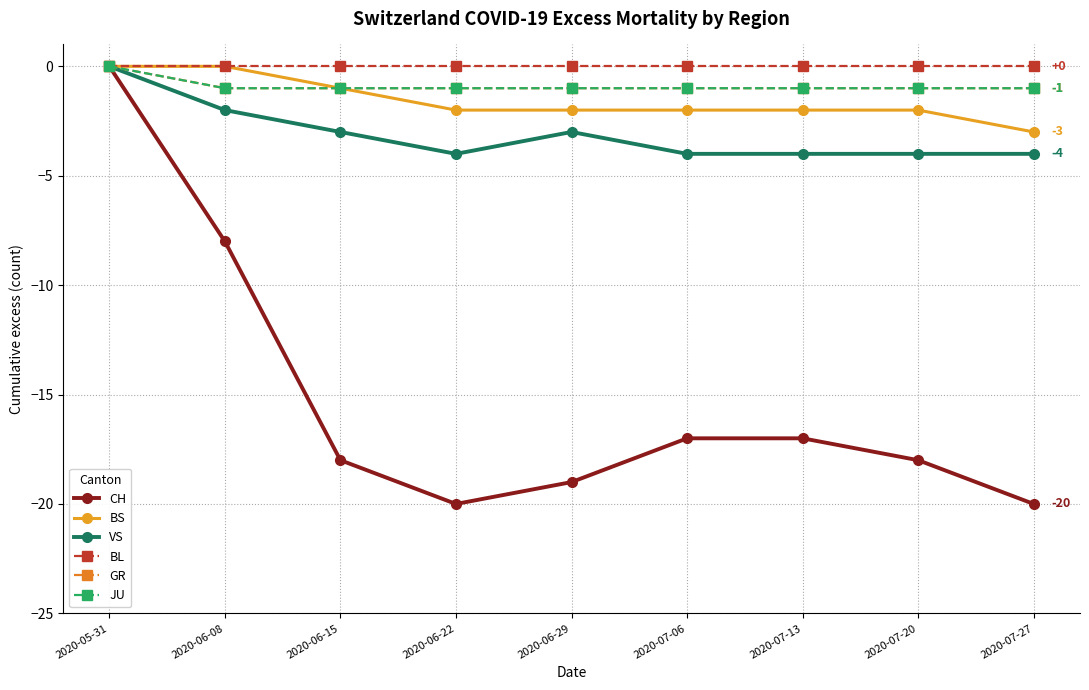

Is this an area chart (filled region under the line)?

No